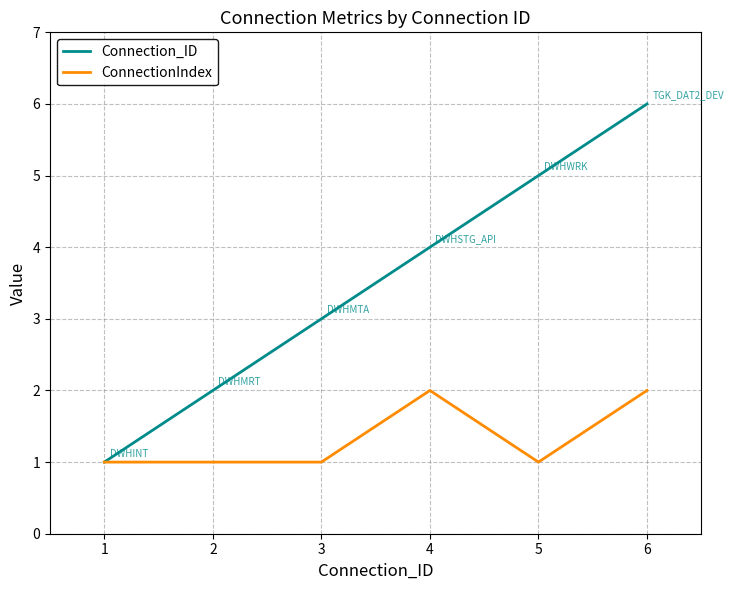

What is the difference between the maximum and minimum values in the ConnectionIndex series?

1